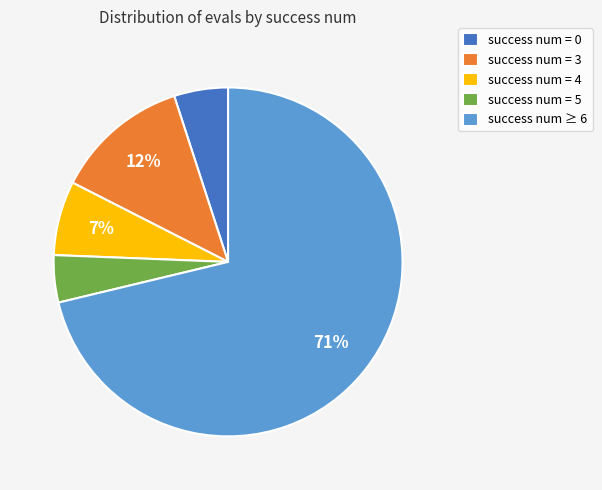

Is it true that success num = 0 is 5% of the pie?

True